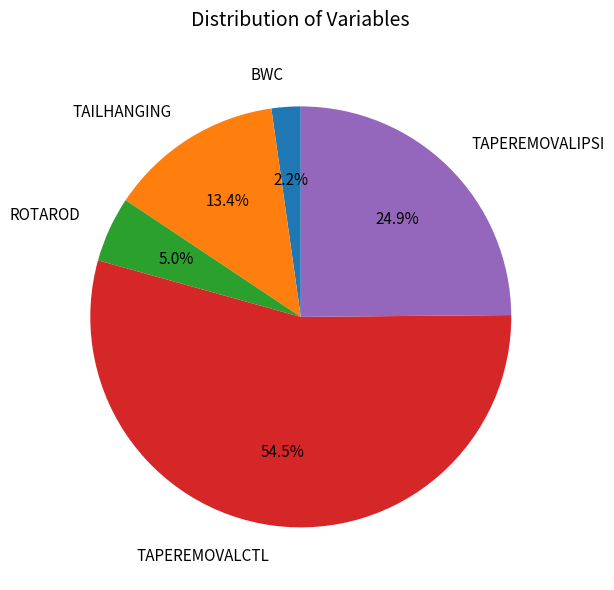

What is the smallest slice in the pie chart?

BWC